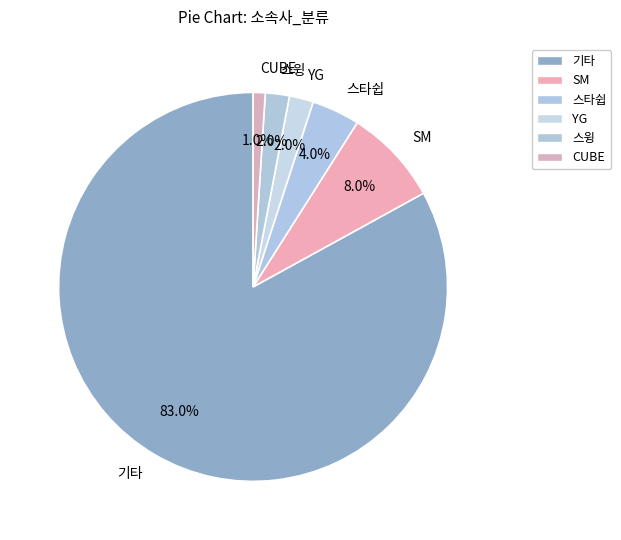

Which slice is the largest?

기타